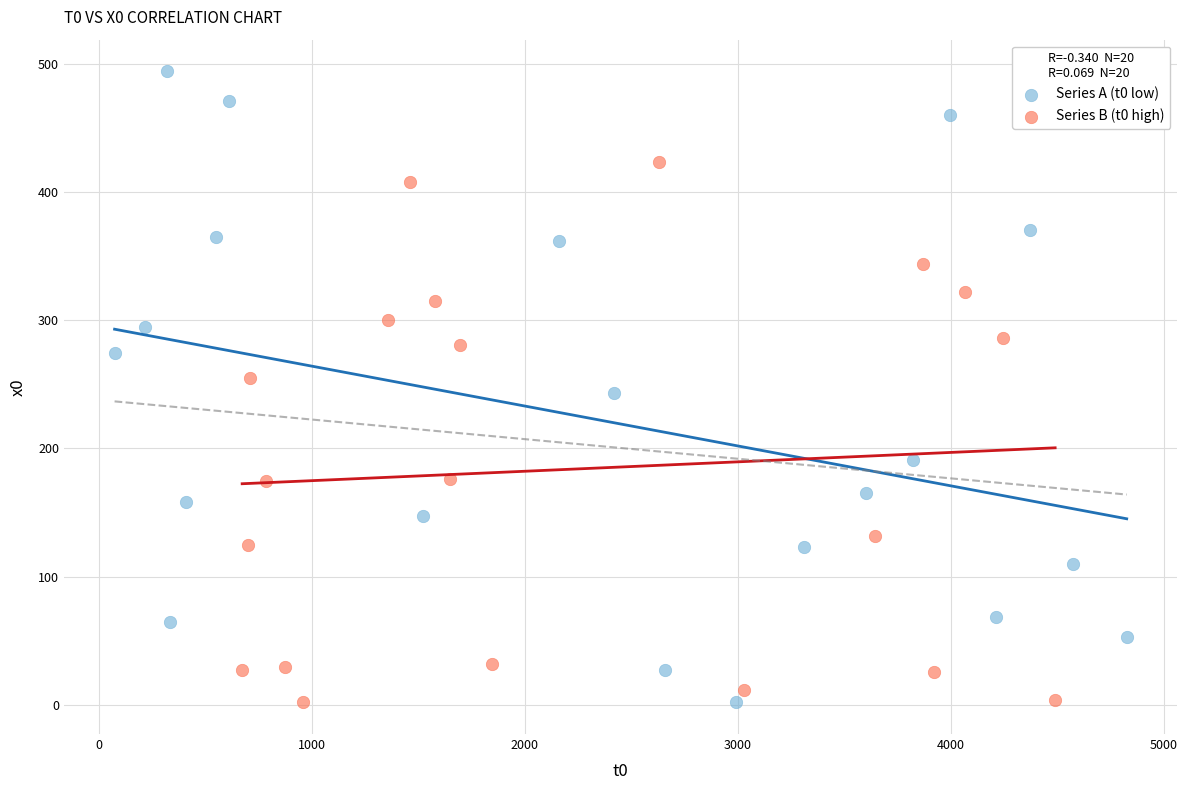

Which series has the largest Y range (max minus min)?

Series A (t0 low)